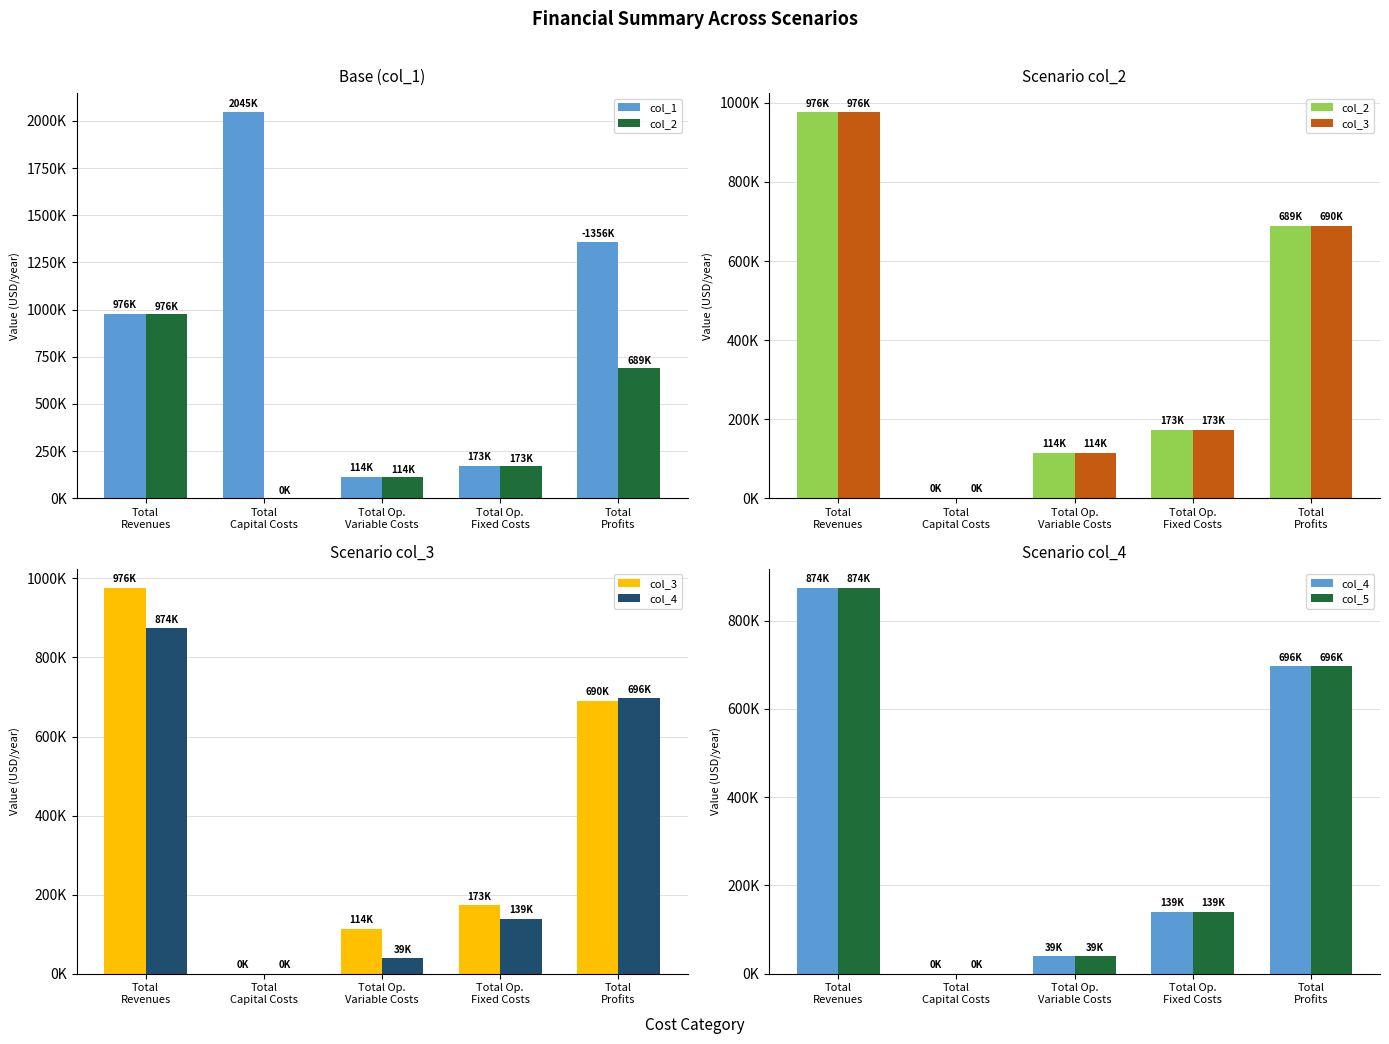

Which series has the largest total across all categories?

col_1